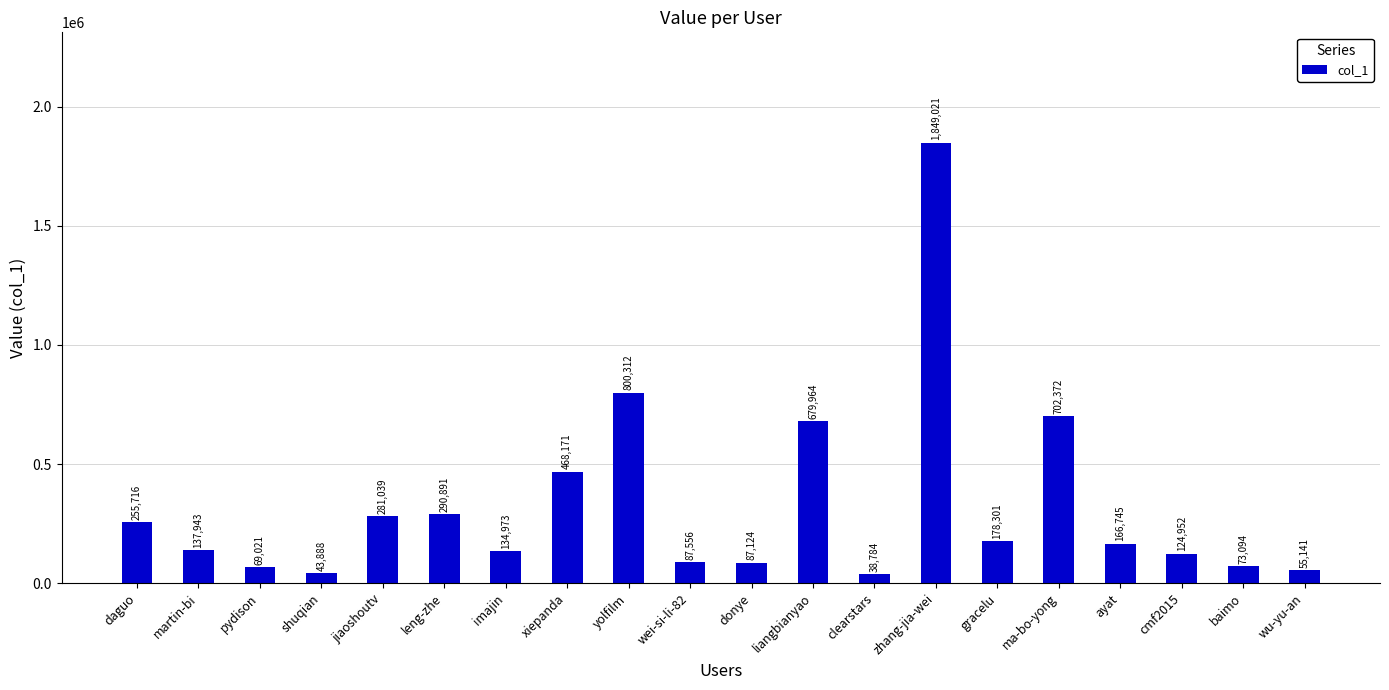

What is the value of the 3rd bar from the left?

69021